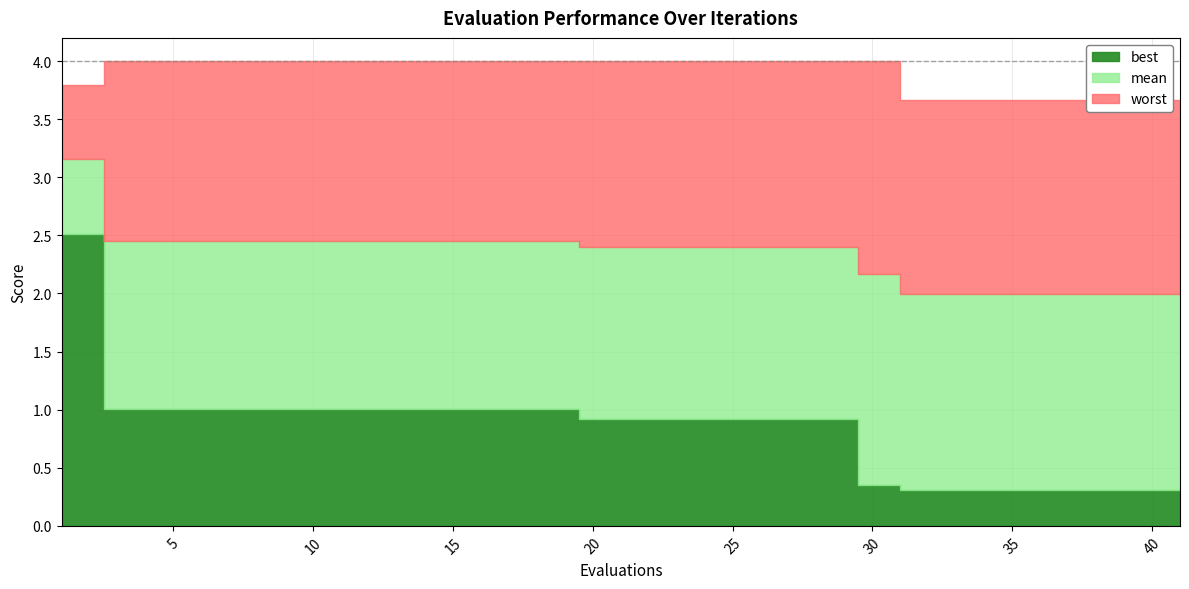

The value of worst at 41 is 3.7. True or false?

True